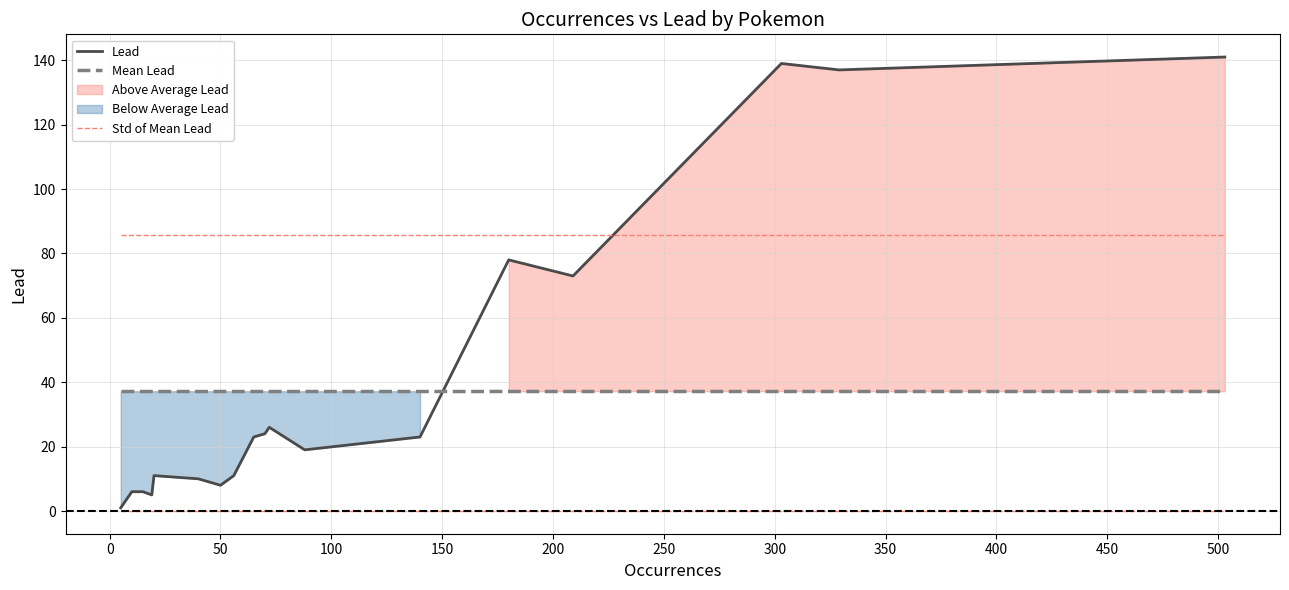

What is the sum of all Std of Mean Lead values?

1716.1